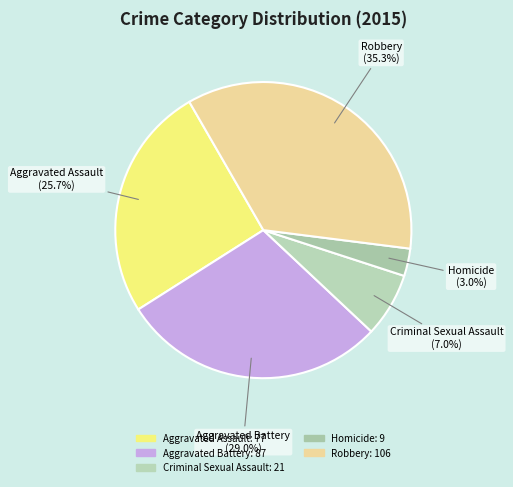

Combined, what portion of the pie is Criminal Sexual Assault and Aggravated Assault?

32.7%